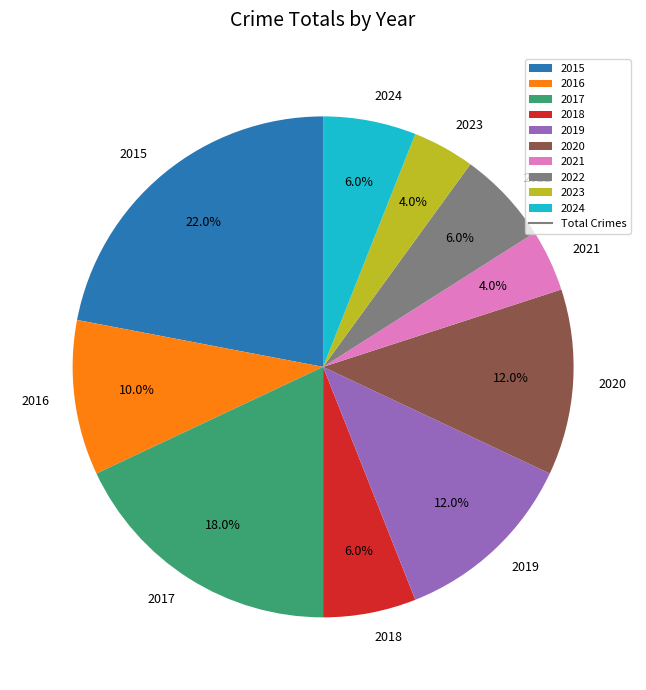

Combined, what portion of the pie is 2017 and 2016?

28.0%